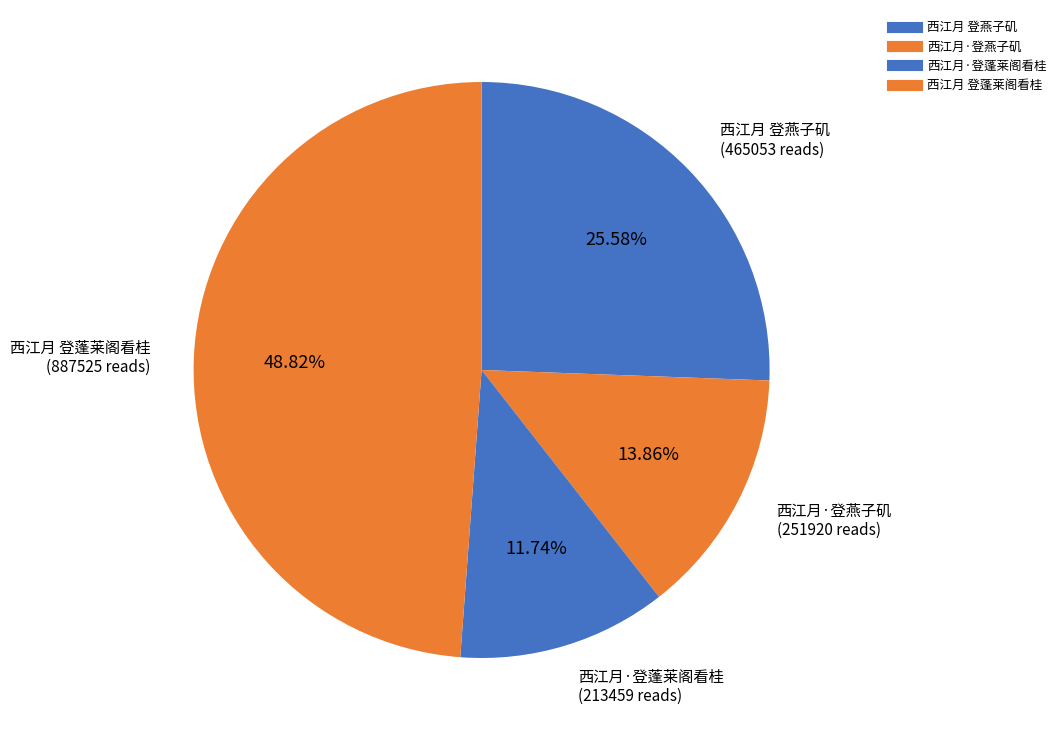

Which category has the biggest portion of the pie?

西江月 登蓬莱阁看桂